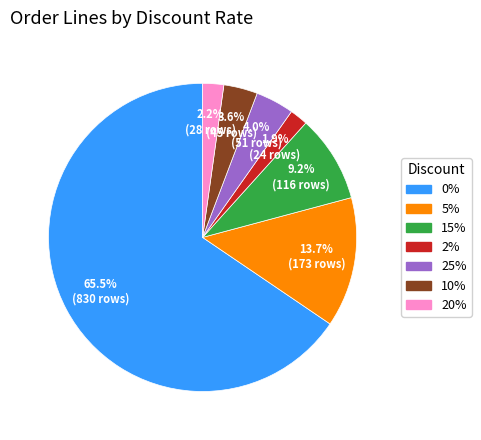

Is the sum of 0% and 25% greater than half?

Yes